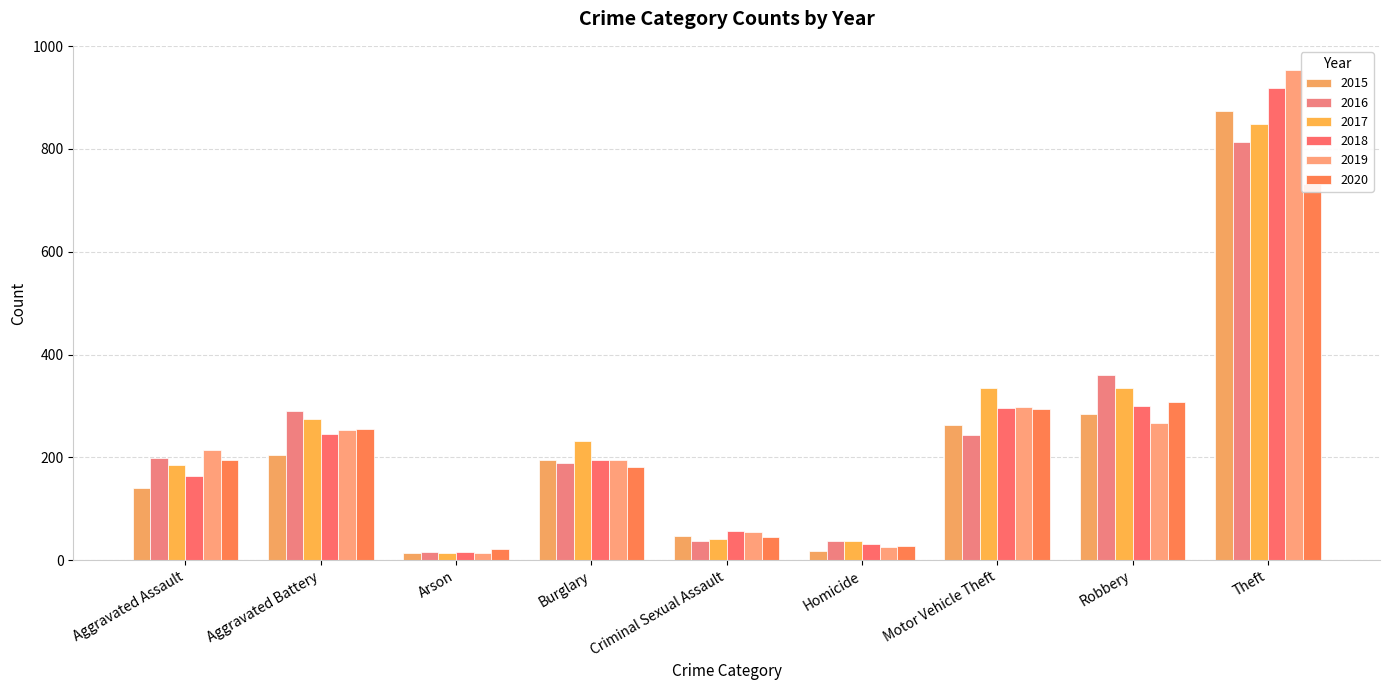

Reading left to right, transcribe all the data shown in this chart.

2015: Aggravated Assault=140	Aggravated Battery=204	Arson=14	Burglary=195	Criminal Sexual Assault=47	Homicide=17	Motor Vehicle Theft=263	Robbery=285	Theft=873
2016: Aggravated Assault=198	Aggravated Battery=290	Arson=15	Burglary=189	Criminal Sexual Assault=37	Homicide=38	Motor Vehicle Theft=244	Robbery=360	Theft=814
2017: Aggravated Assault=185	Aggravated Battery=274	Arson=14	Burglary=232	Criminal Sexual Assault=42	Homicide=37	Motor Vehicle Theft=334	Robbery=335	Theft=848
2018: Aggravated Assault=163	Aggravated Battery=245	Arson=16	Burglary=195	Criminal Sexual Assault=57	Homicide=32	Motor Vehicle Theft=297	Robbery=300	Theft=918
2019: Aggravated Assault=215	Aggravated Battery=253	Arson=14	Burglary=195	Criminal Sexual Assault=54	Homicide=25	Motor Vehicle Theft=298	Robbery=267	Theft=953
2020: Aggravated Assault=194	Aggravated Battery=256	Arson=21	Burglary=182	Criminal Sexual Assault=45	Homicide=27	Motor Vehicle Theft=295	Robbery=308	Theft=732